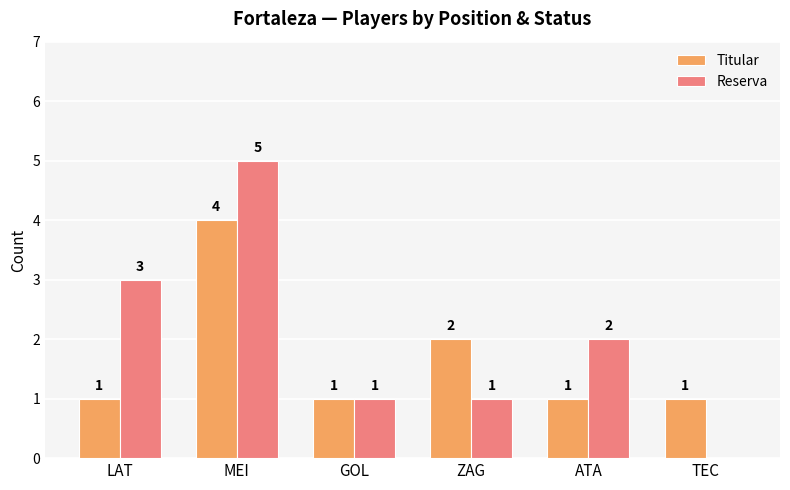

Count the number of categories in the chart.

6